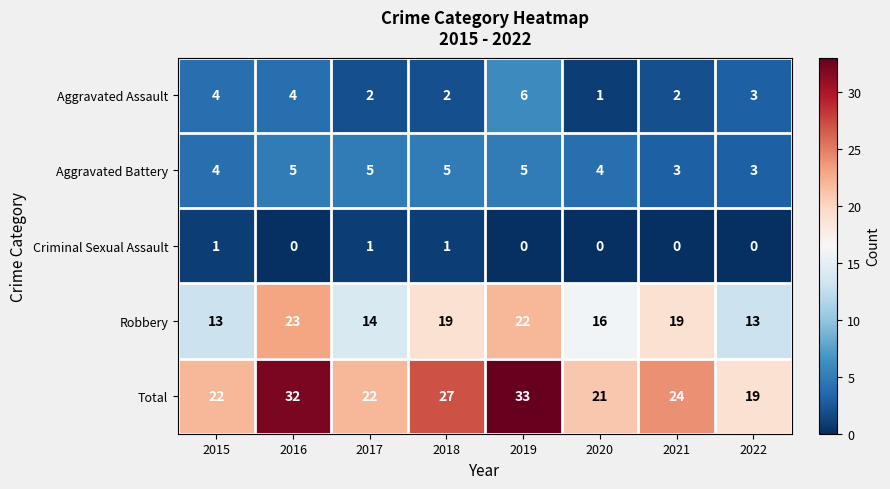

How many Robbery values are between 14 and 22?

5